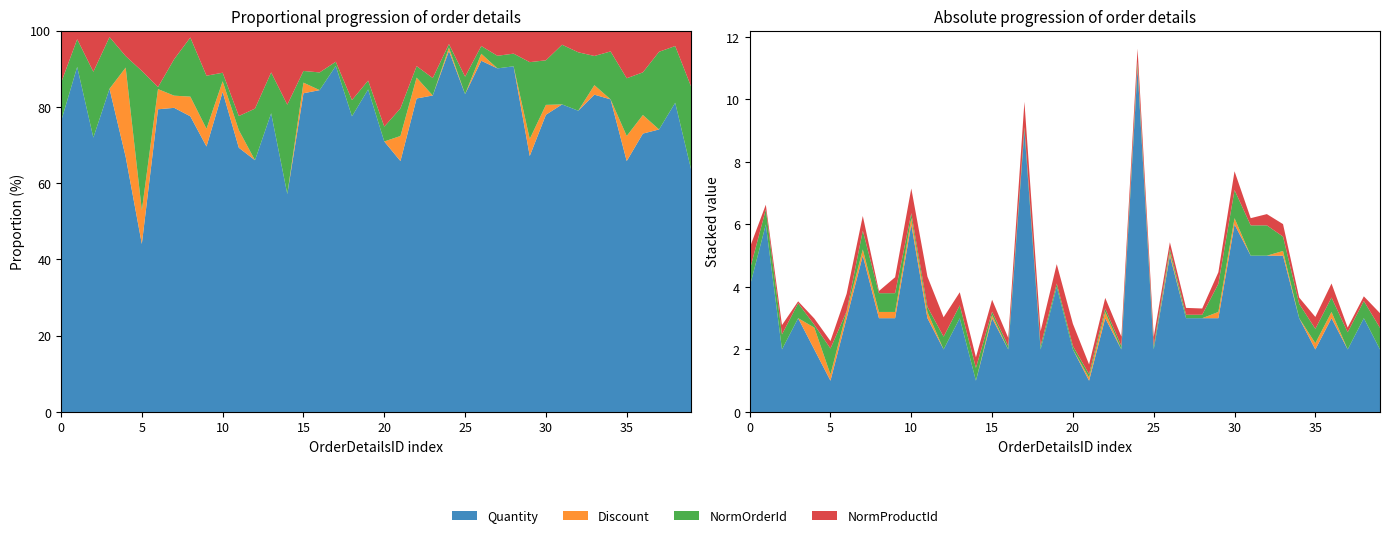

Reading left to right, transcribe all the data shown in this chart.

Quantity: 4.0	6.0	2.0	3.0	2.0	1.0	3.0	5.0	3.0	3.0	6.0	3.0	2.0	3.0	1.0	3.0	2.0	9.0	2.0	4.0	2.0	1.0	3.0	2.0	11.0	2.0	5.0	3.0	3.0	3.0	6.0	5.0	5.0	5.0	3.0	2.0	3.0	2.0	3.0	2.0
Discount: 0.0	0.0	0.0	0.0	0.7	0.2	0.2	0.2	0.2	0.2	0.2	0.2	0.0	0.0	0.0	0.1	0.0	0.0	0.0	0.0	0.0	0.1	0.2	0.0	0.1	0.0	0.1	0.0	0.0	0.2	0.2	0.0	0.0	0.1	0.0	0.2	0.2	0.0	0.0	0.0
NormOrderId: 0.5	0.5	0.5	0.5	0.1	0.8	0.0	0.6	0.6	0.6	0.2	0.2	0.4	0.4	0.4	0.1	0.1	0.1	0.1	0.1	0.1	0.1	0.1	0.1	0.1	0.1	0.1	0.1	0.1	0.9	0.9	1.0	1.0	0.5	0.5	0.5	0.5	0.6	0.6	0.7
NormProductId: 0.7	0.1	0.3	0.1	0.2	0.2	0.6	0.5	0.1	0.5	0.8	1.0	0.6	0.4	0.3	0.4	0.3	0.8	0.5	0.6	0.7	0.3	0.3	0.3	0.4	0.3	0.2	0.2	0.2	0.4	0.6	0.2	0.4	0.4	0.2	0.4	0.5	0.1	0.1	0.5